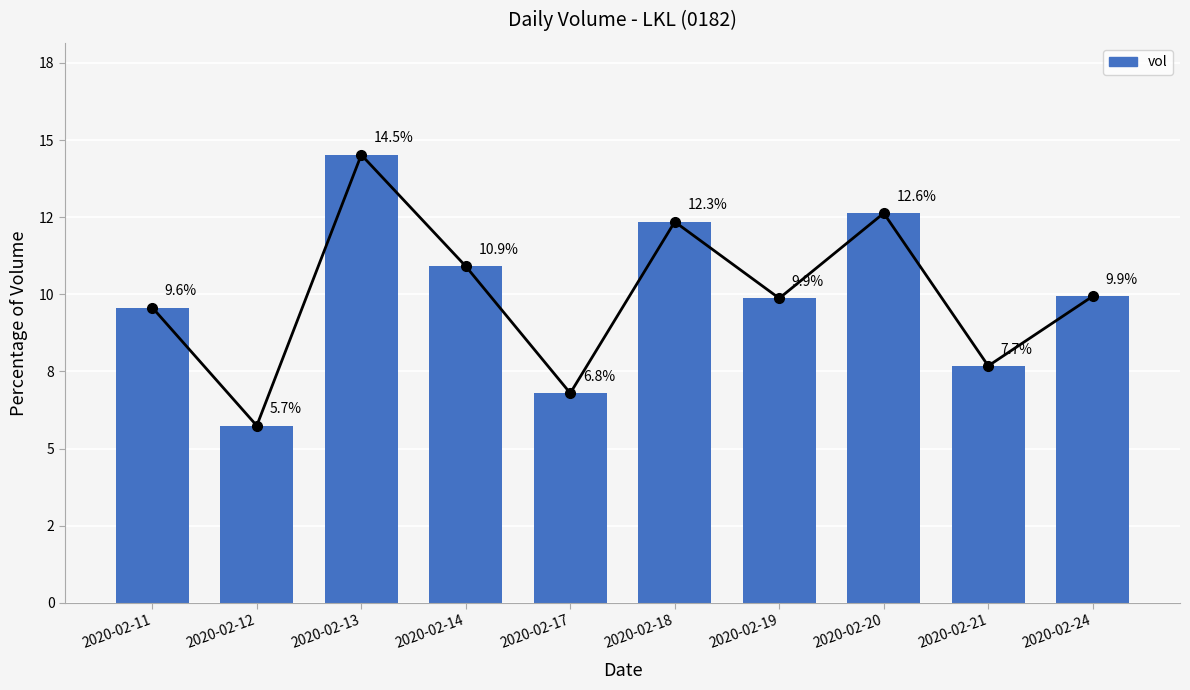

What is the value of the 4th bar from the left?

10.9